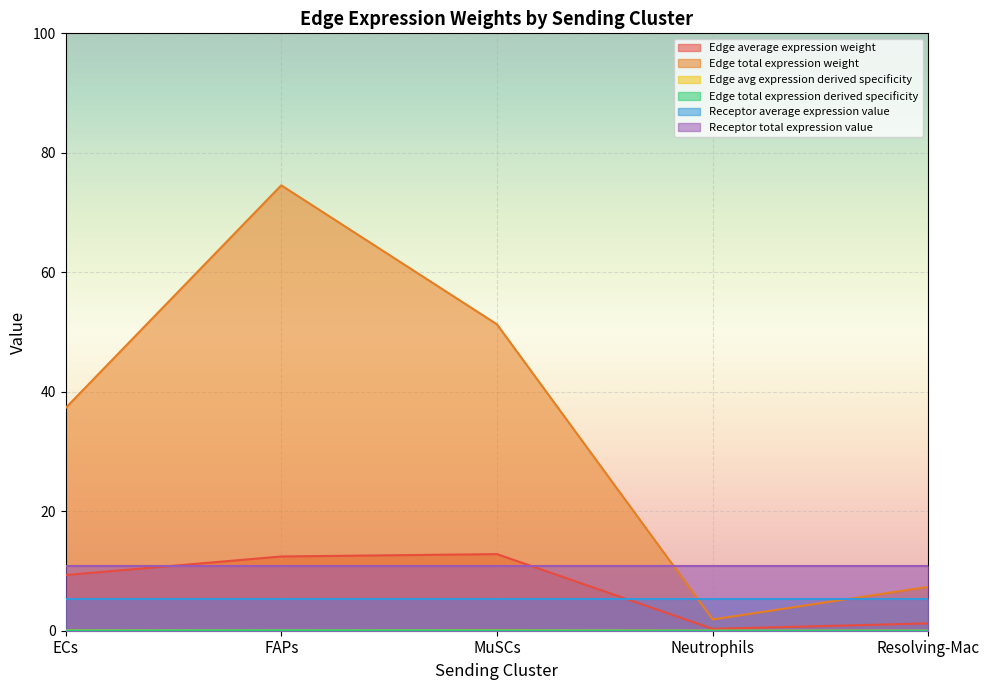

Between Neutrophils and MuSCs, which is larger?

MuSCs